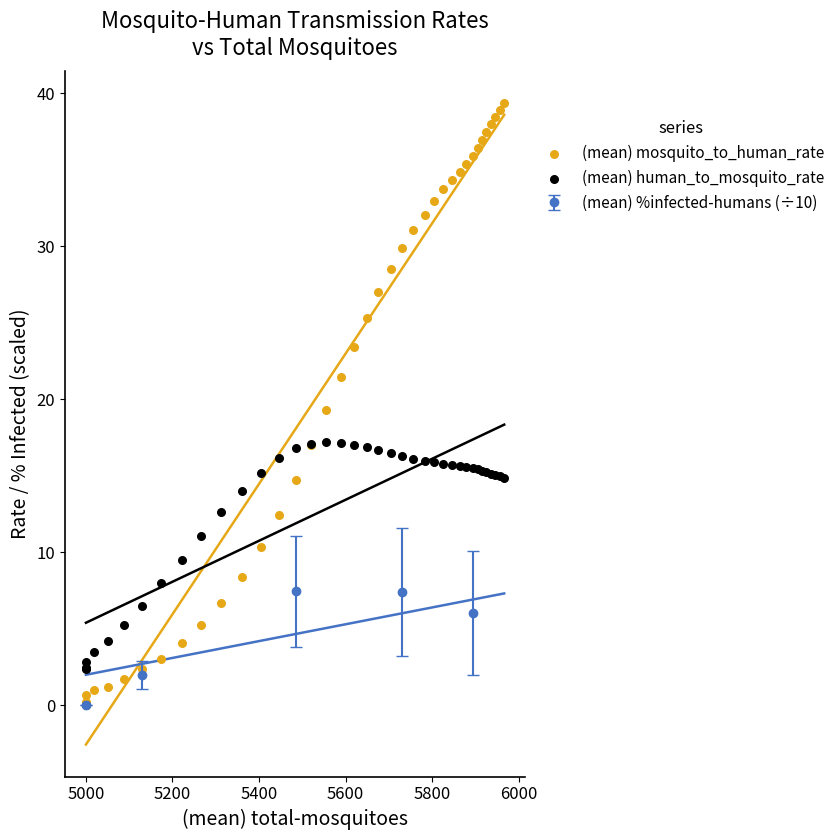

In (mean) %infected-humans (÷10), how many points are higher than both neighbors (excluding endpoints)?

1